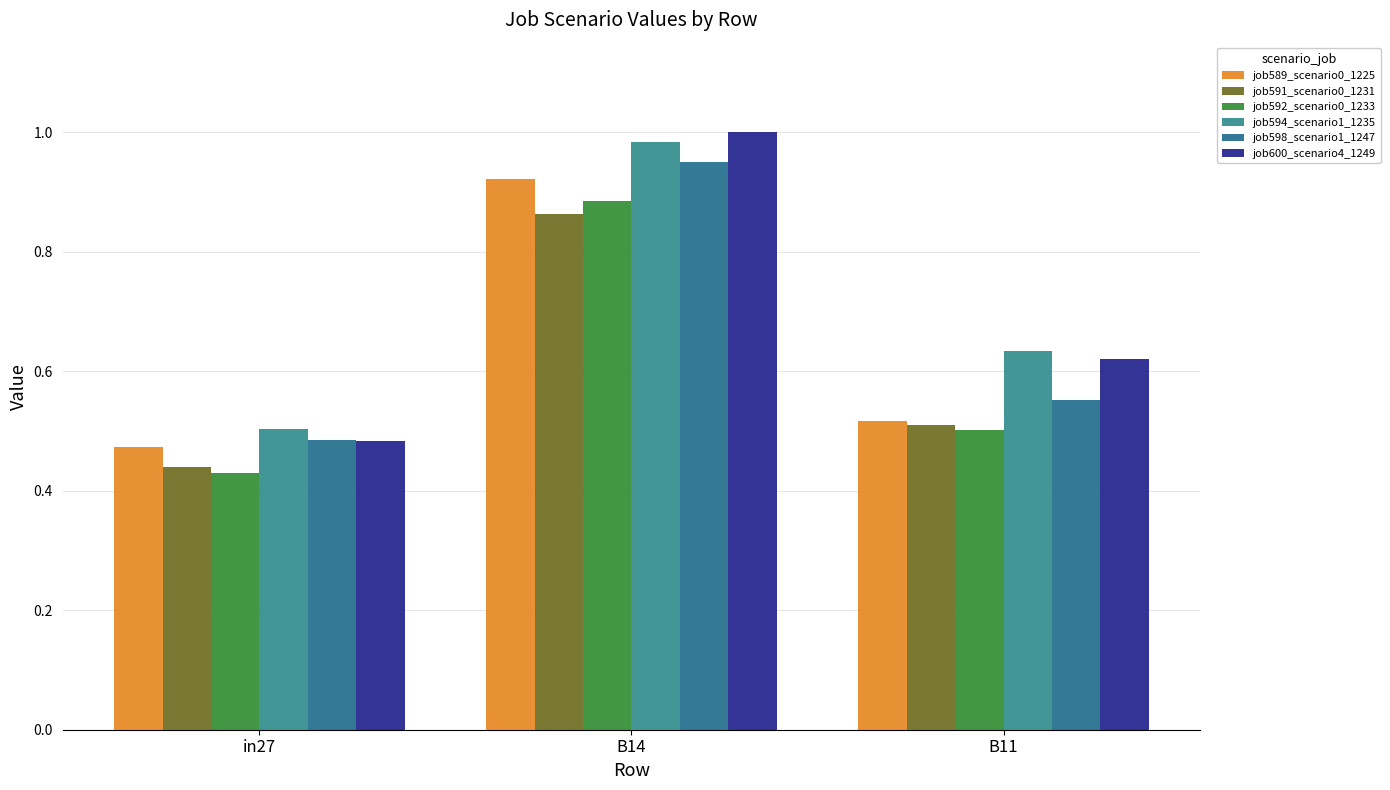

What is the lowest value of the job591_scenario0_1231 series?

0.4